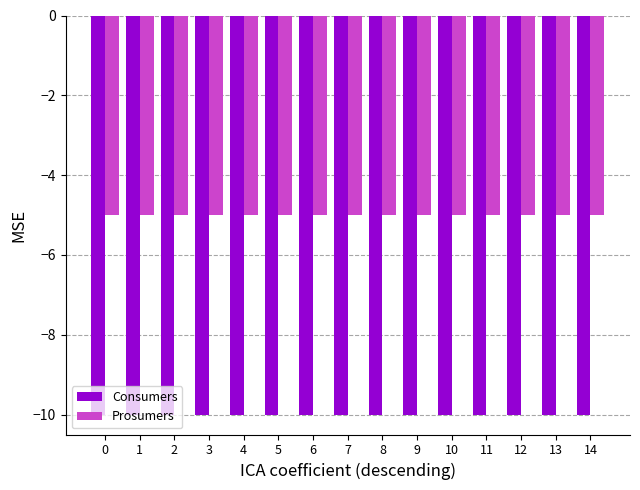

What is the value of the Consumers bar at the 15th from the left?

-10